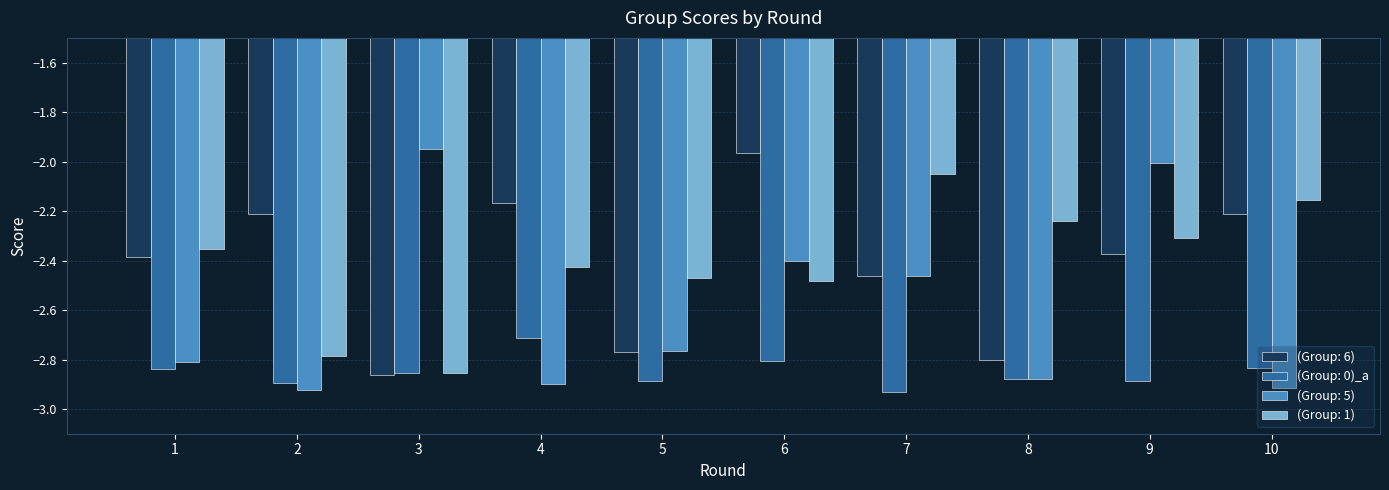

At which label does (Group: 1) reach its peak?

7